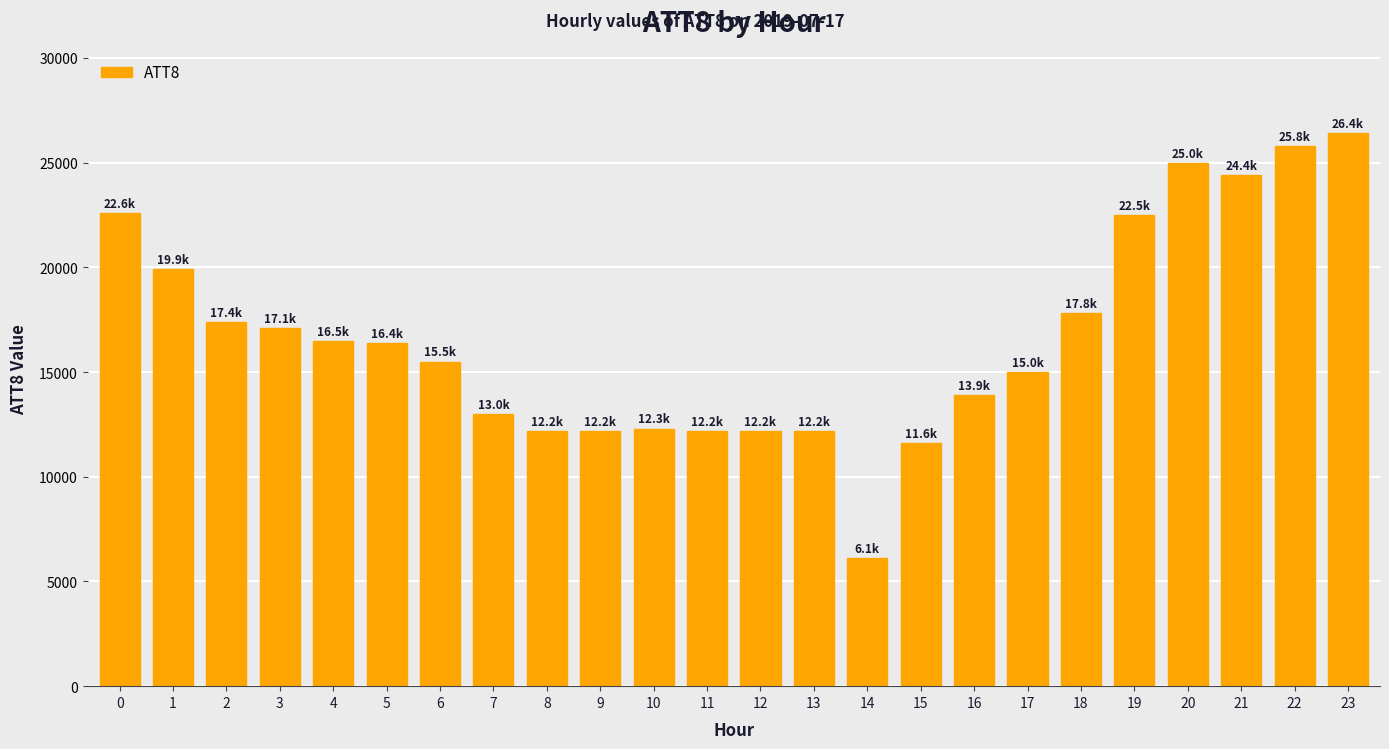

What is the difference between the second highest and minimum values?

19700